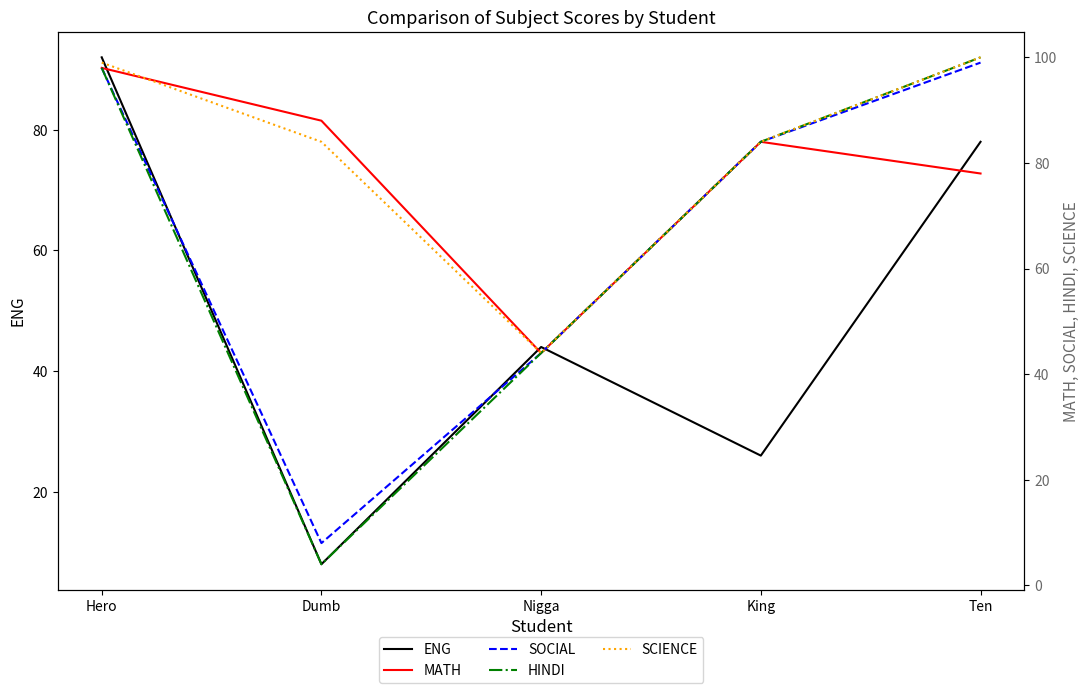

What is the spread (max minus min) of values at King?

58